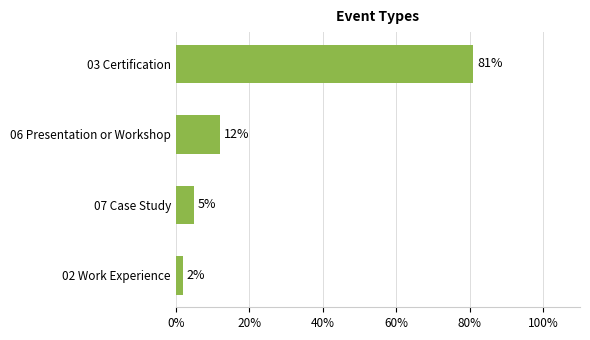

List the labels in order of value, largest first.

03 Certification, 06 Presentation or Workshop, 07 Case Study, 02 Work Experience